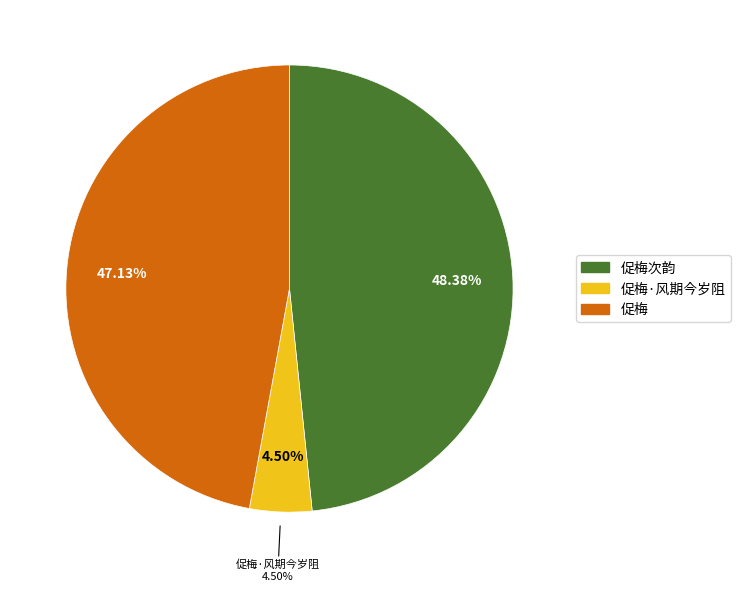

What percentage is NOT represented by 促梅?

52.9%